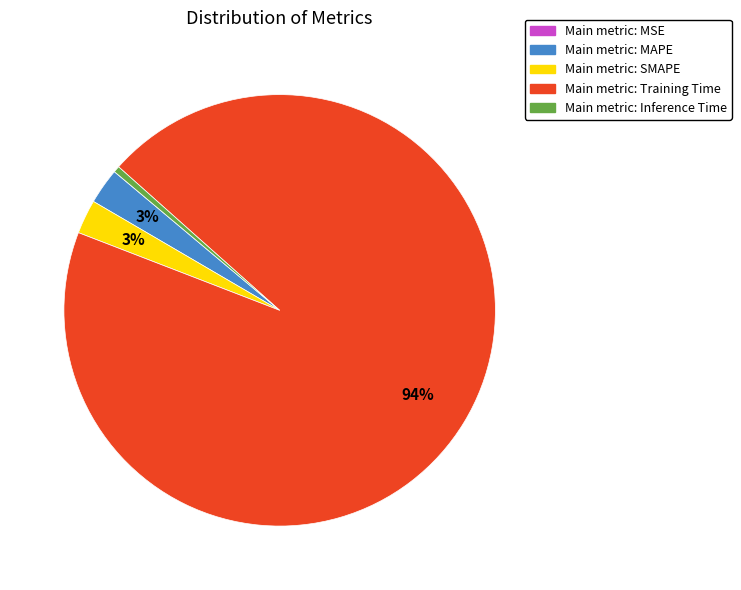

Do Main metric: Inference Time and Main metric: SMAPE together represent more than half of the pie?

No